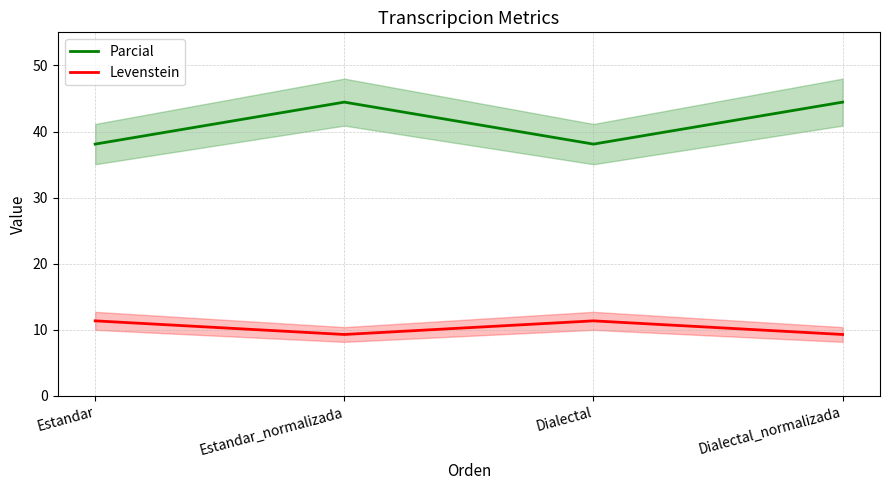

Which category has the lowest value across all series?

Estandar_normalizada